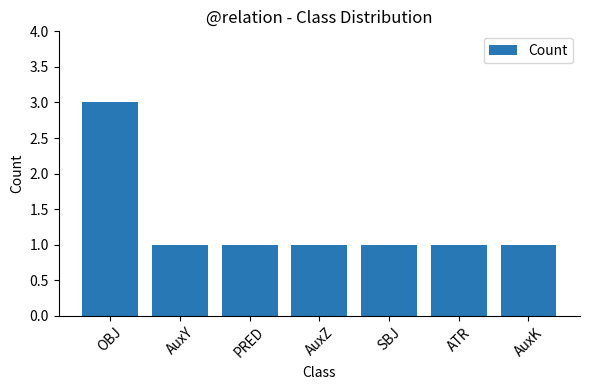

The chart shows a value of 0 at PRED. True or false?

False